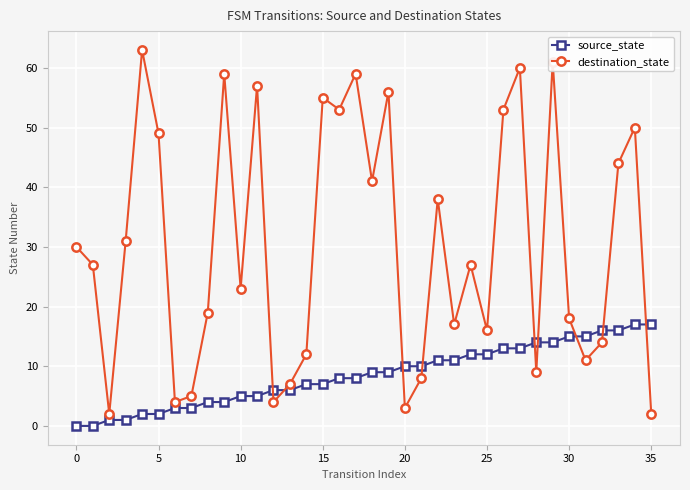

At how many categories does at least one series exceed 51?

10